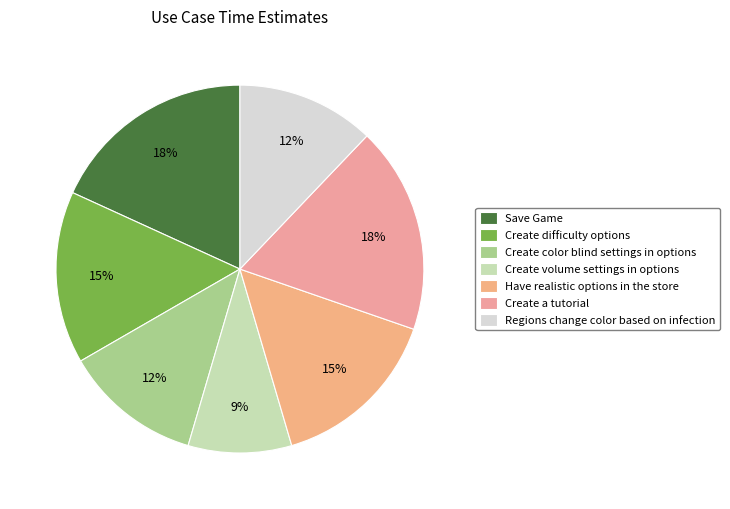

How many slices are in this pie chart?

7